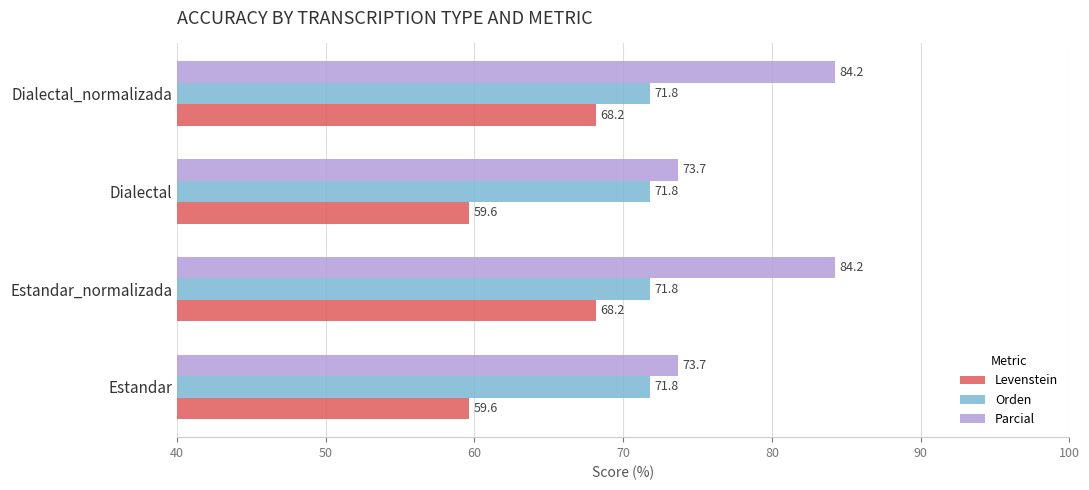

Which series has the widest spread of values?

Parcial